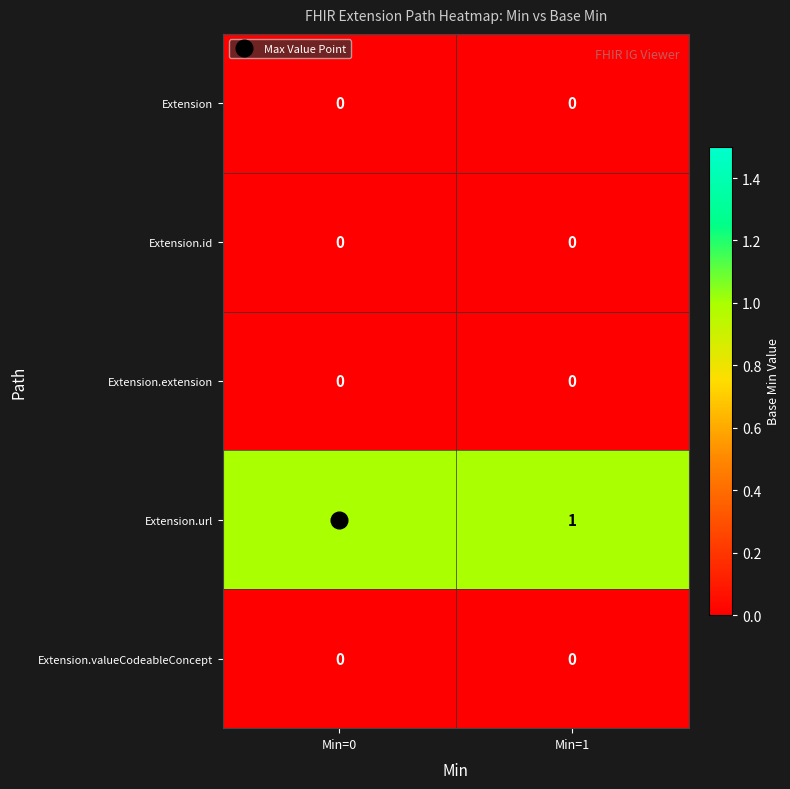

The value of Extension.extension at Min=1 is 0. True or false?

True